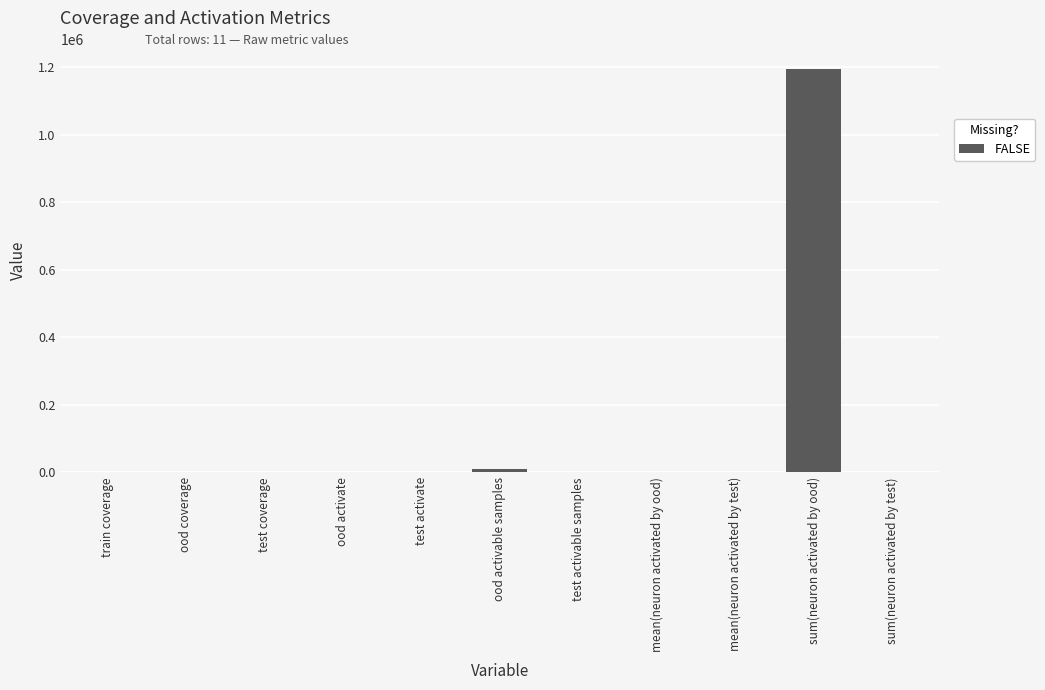

True or false: the data shows 834915.5 at sum(neuron activated by ood).

False